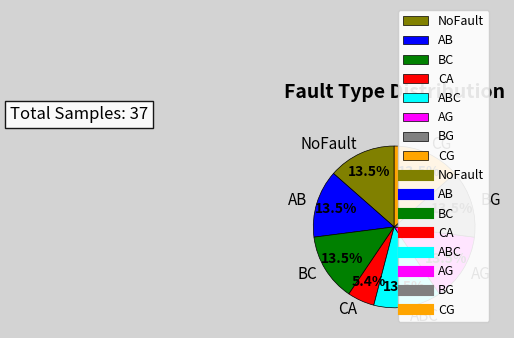

To the nearest percent, what is the average slice percentage?

12%